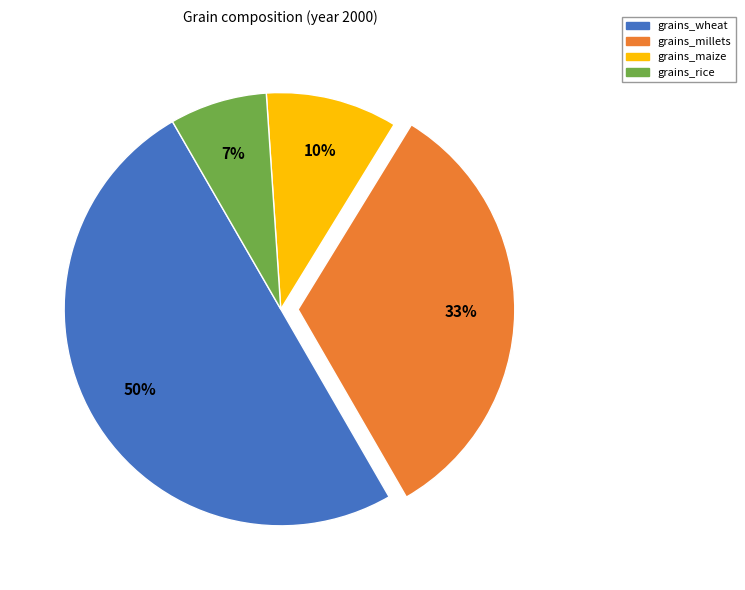

Count the number of slices in the pie.

4